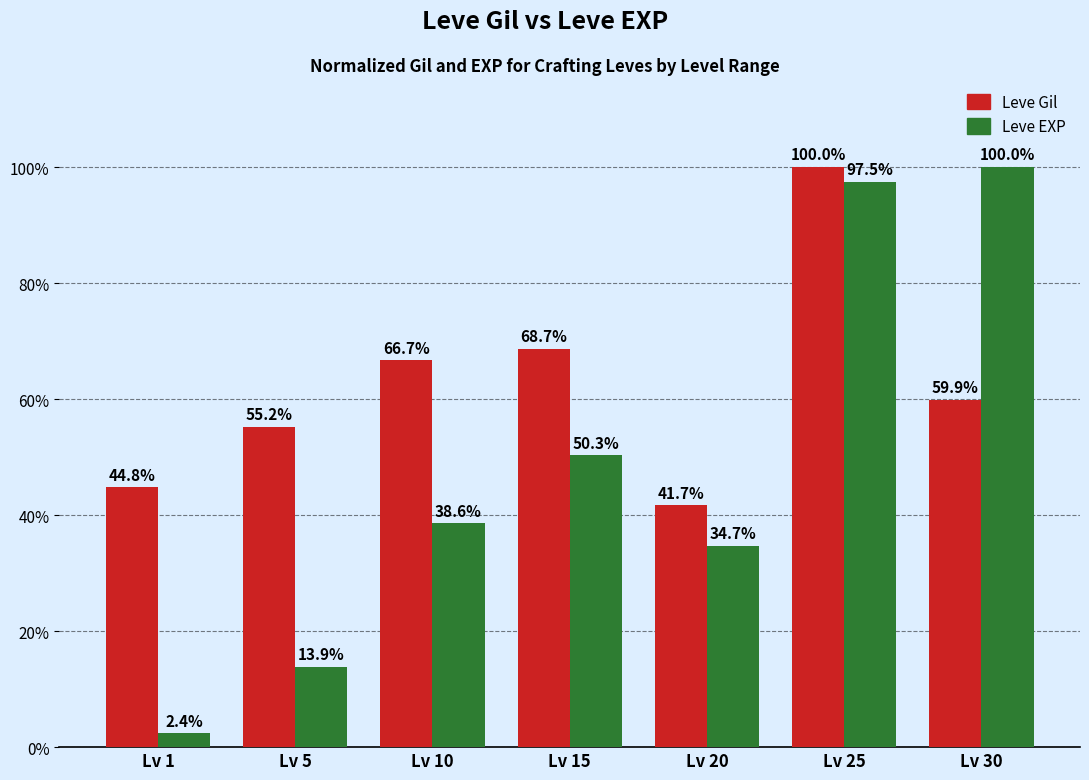

At which label does Leve Gil reach its minimum?

Lv 20